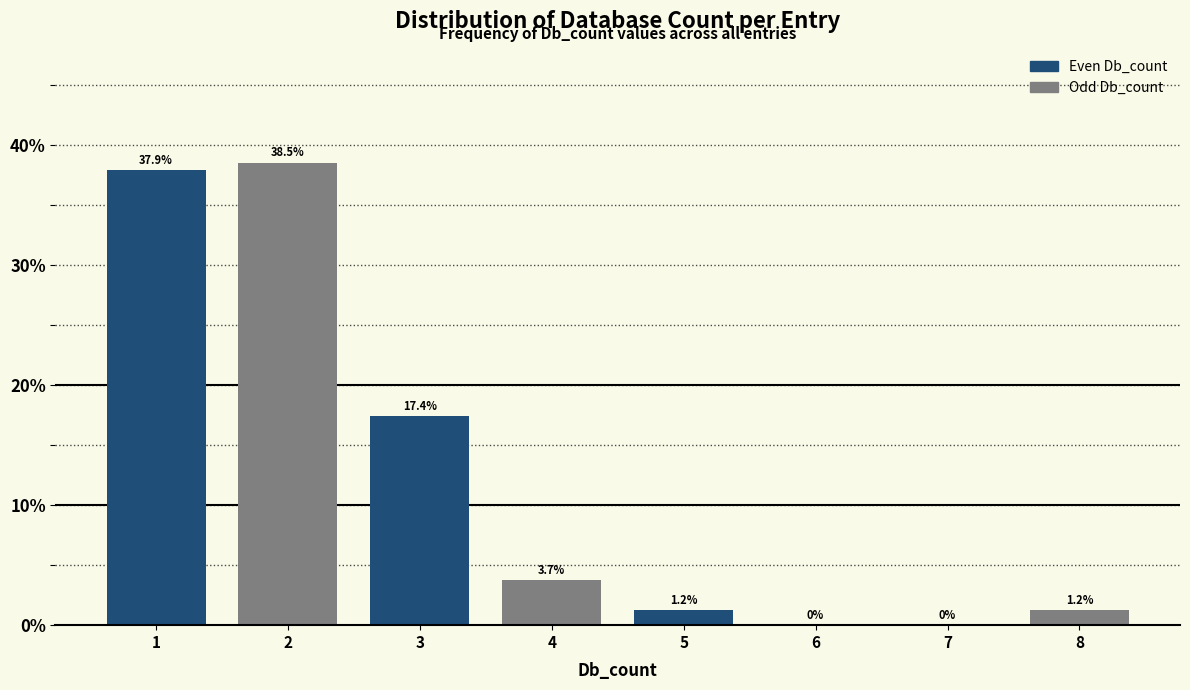

Reading left to right, transcribe all the data shown in this chart.

1=37.9	2=38.5	3=17.4	4=3.7	5=1.2	6=0.0	7=0.0	8=1.2